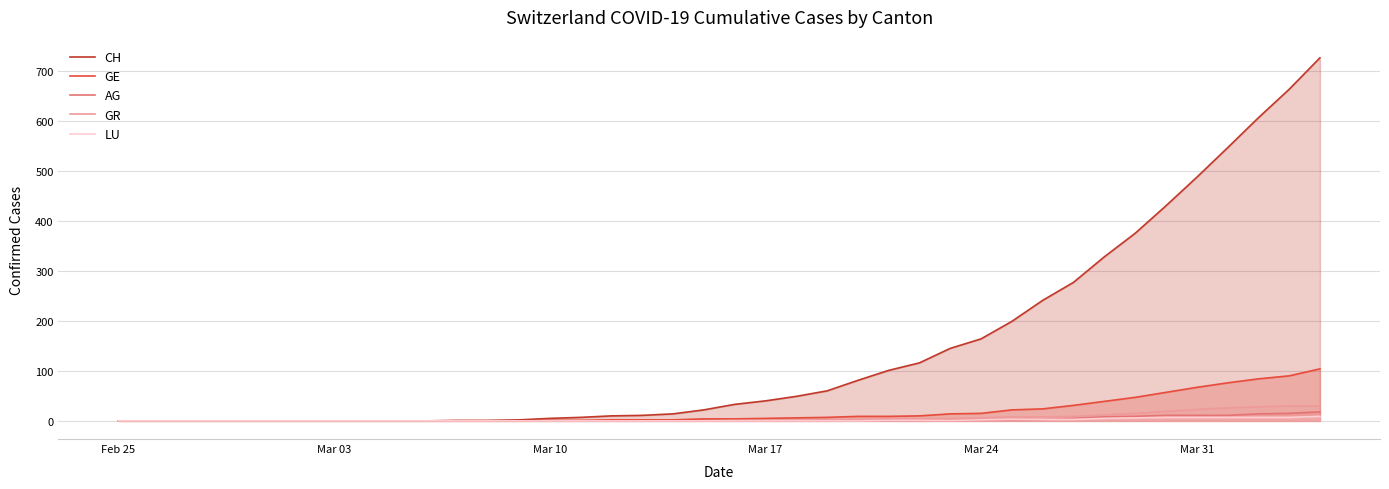

Which series has the largest range (max minus min)?

CH